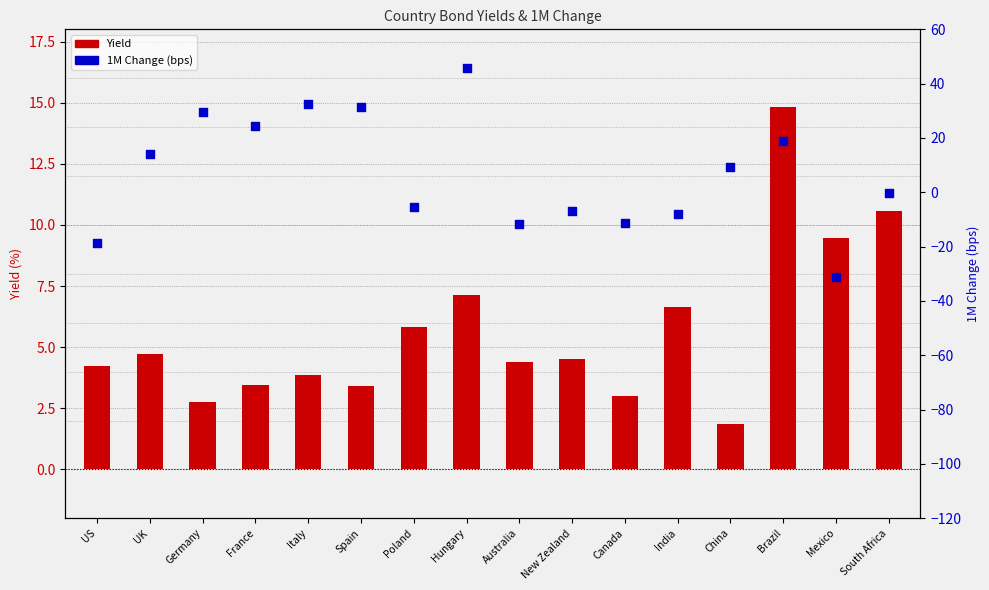

Which series reaches the minimum Y coordinate?

1M Change